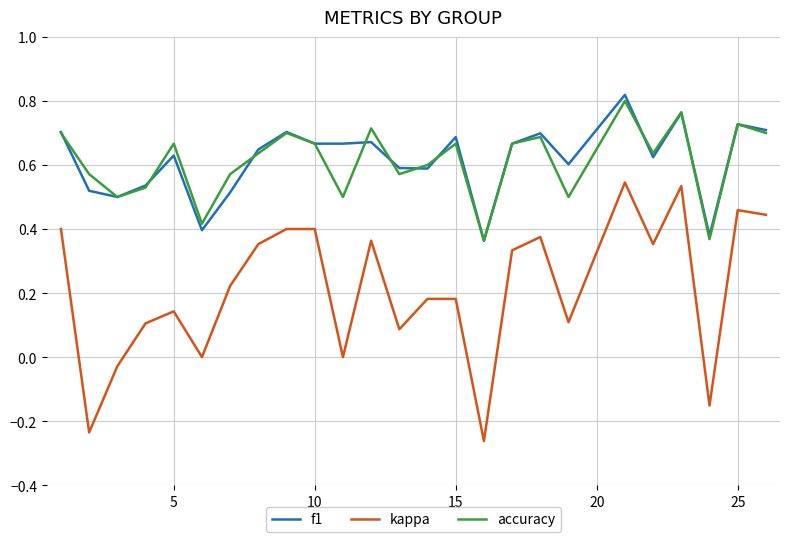

True or false: kappa and f1 cross at least once.

False